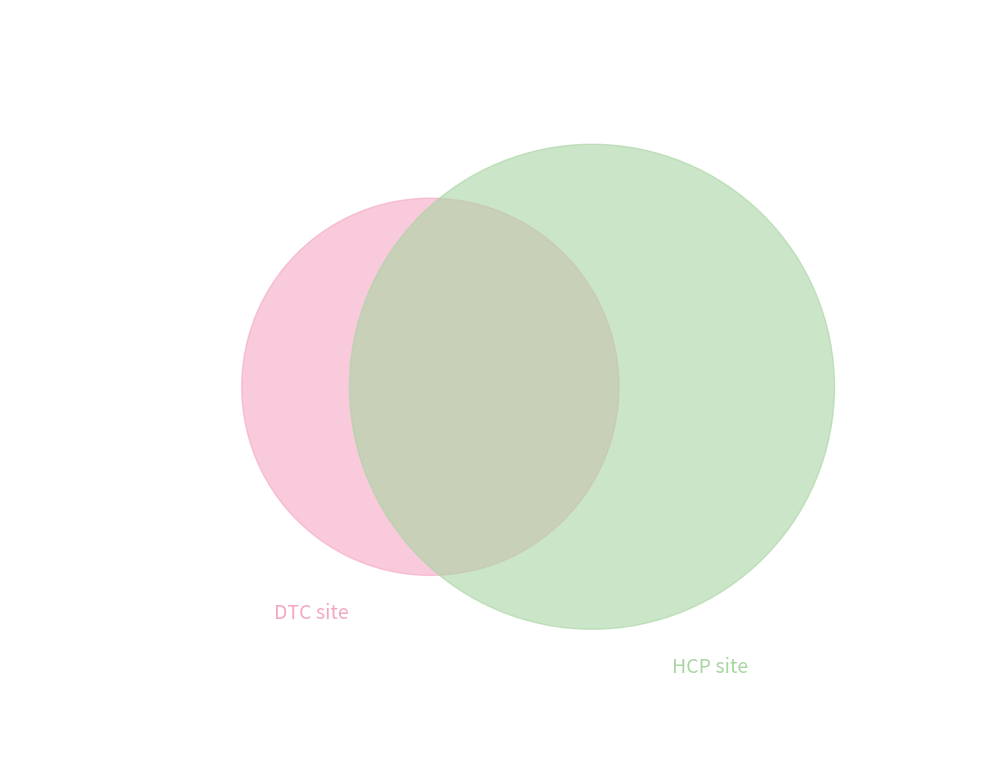

True or false: 1463445096 accounts for 99% of the total.

False